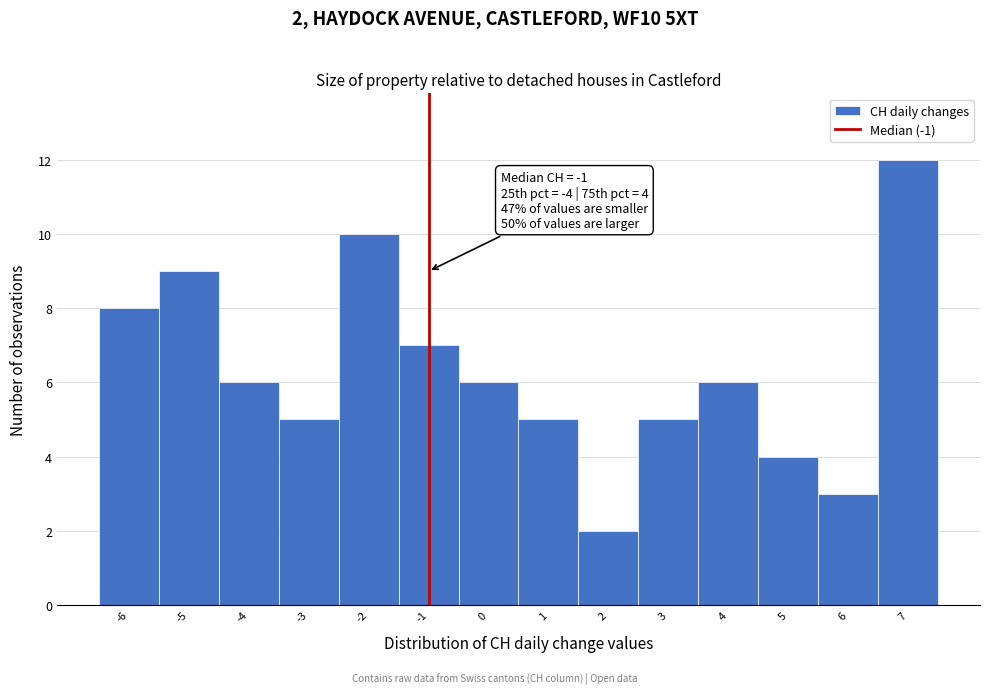

Over which range of the x-axis is the bar tallest?

6.5 to 7.5